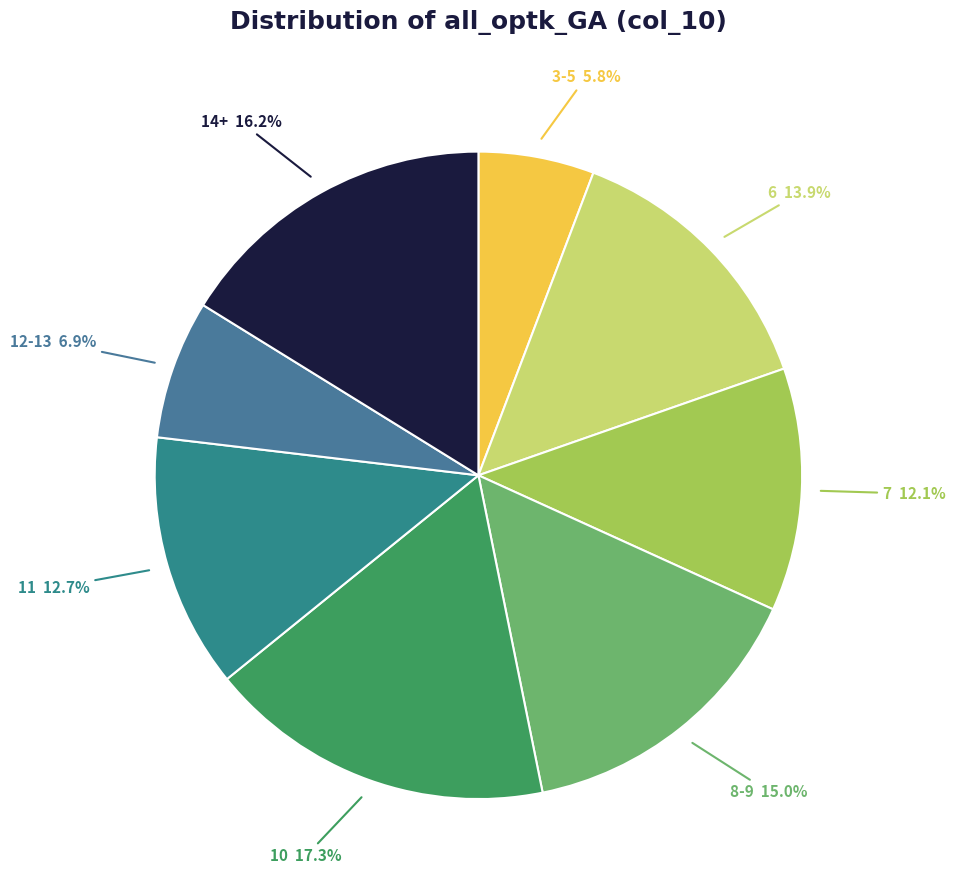

Which slice is the smallest?

3-5